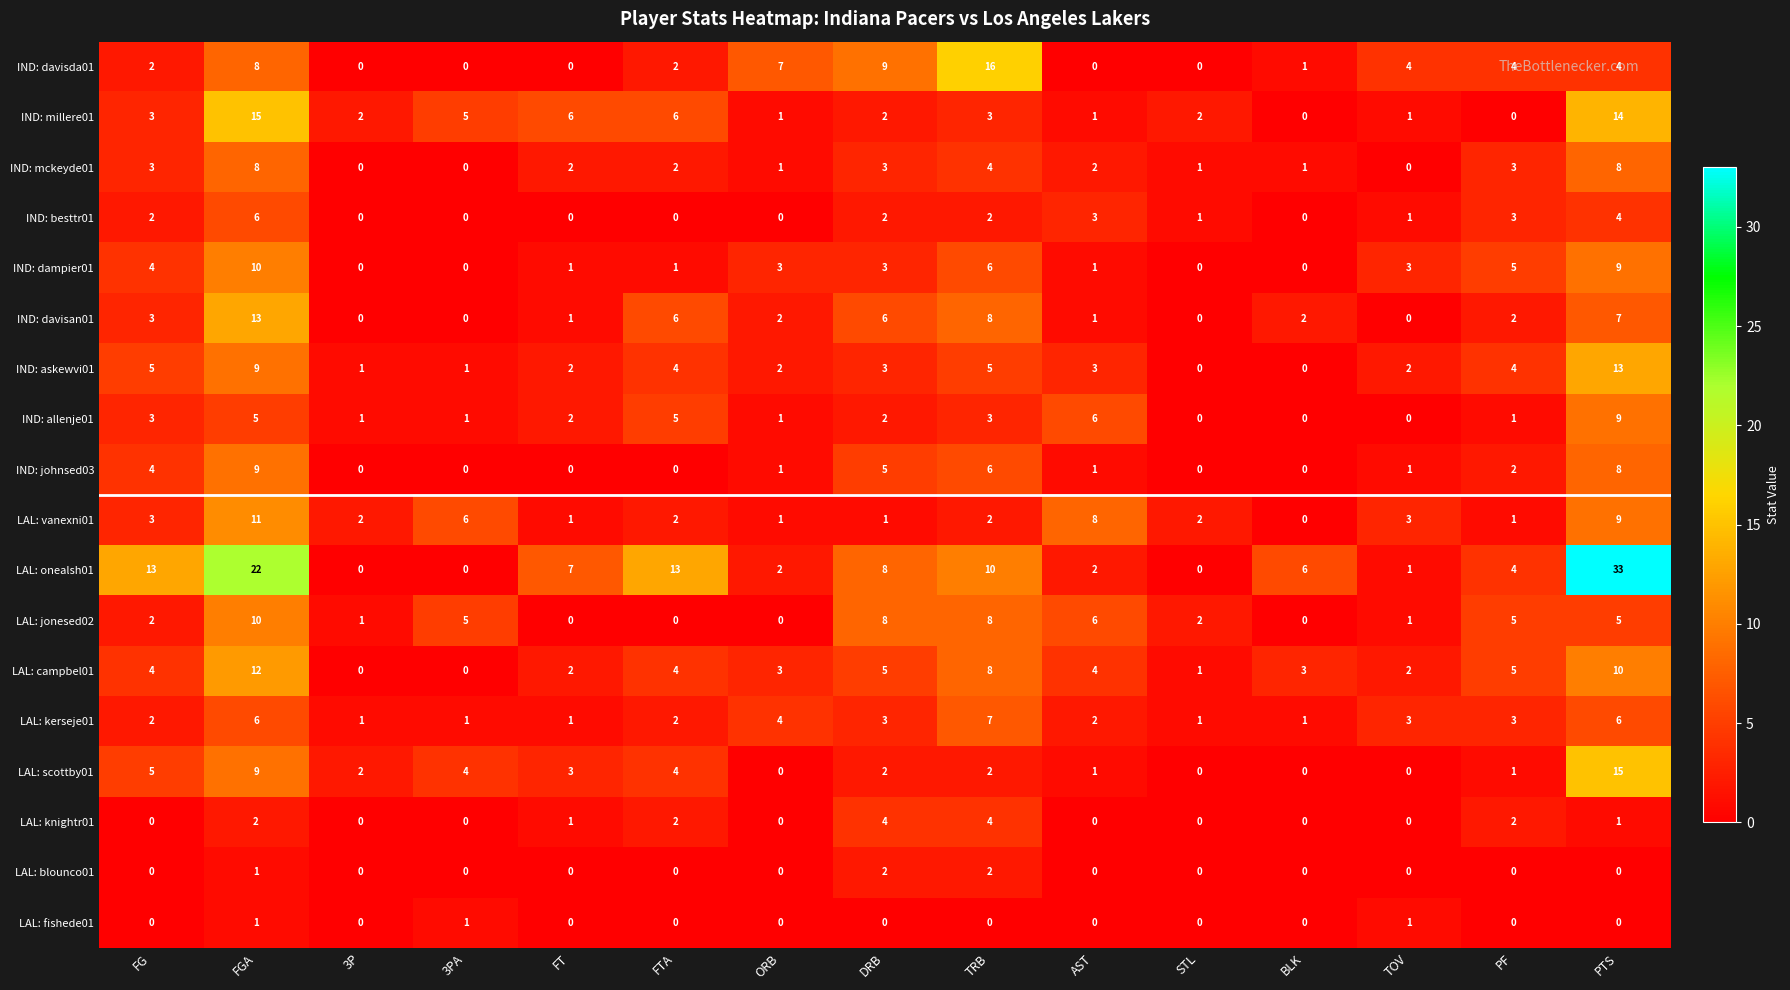

What is the difference between the IND: mckeyde01 values at FGA and FTA?

6